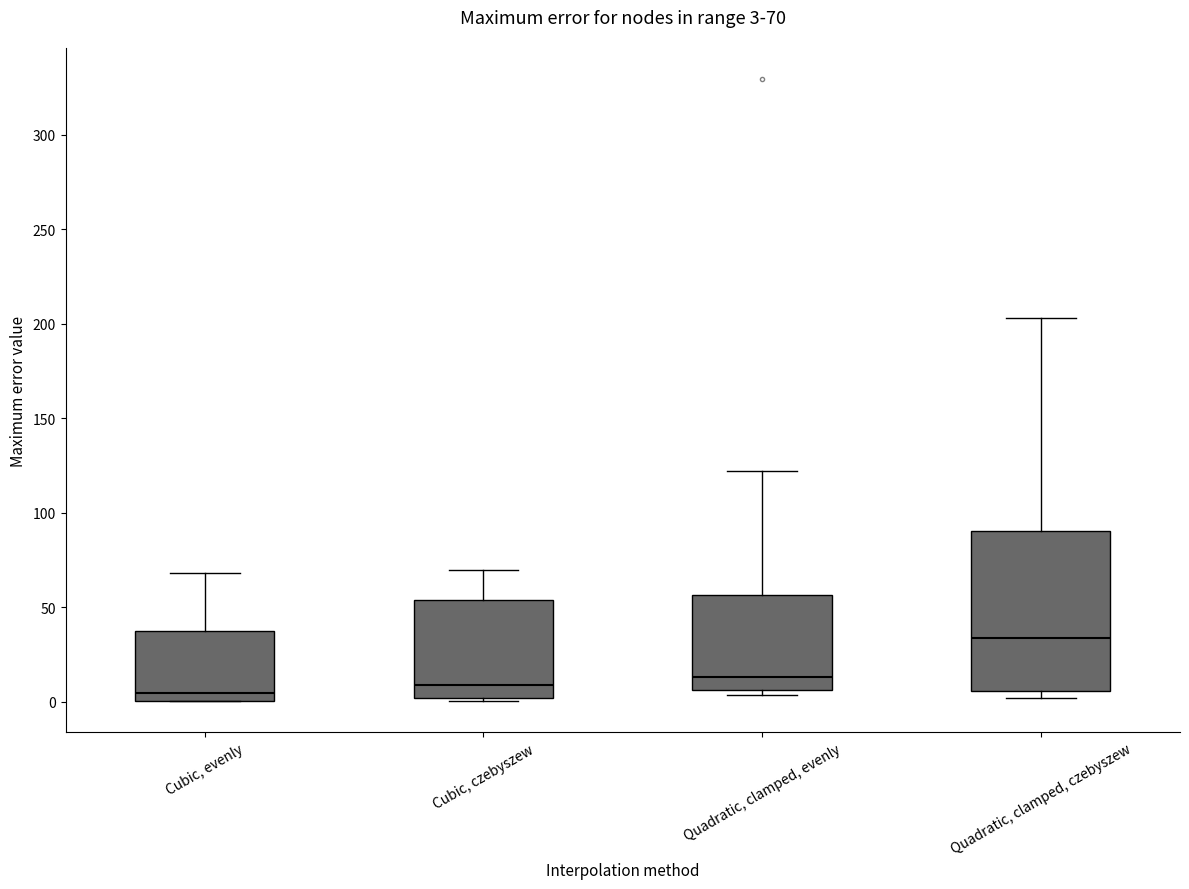

Which box's median line is the highest?

Quadratic, clamped, czebyszew